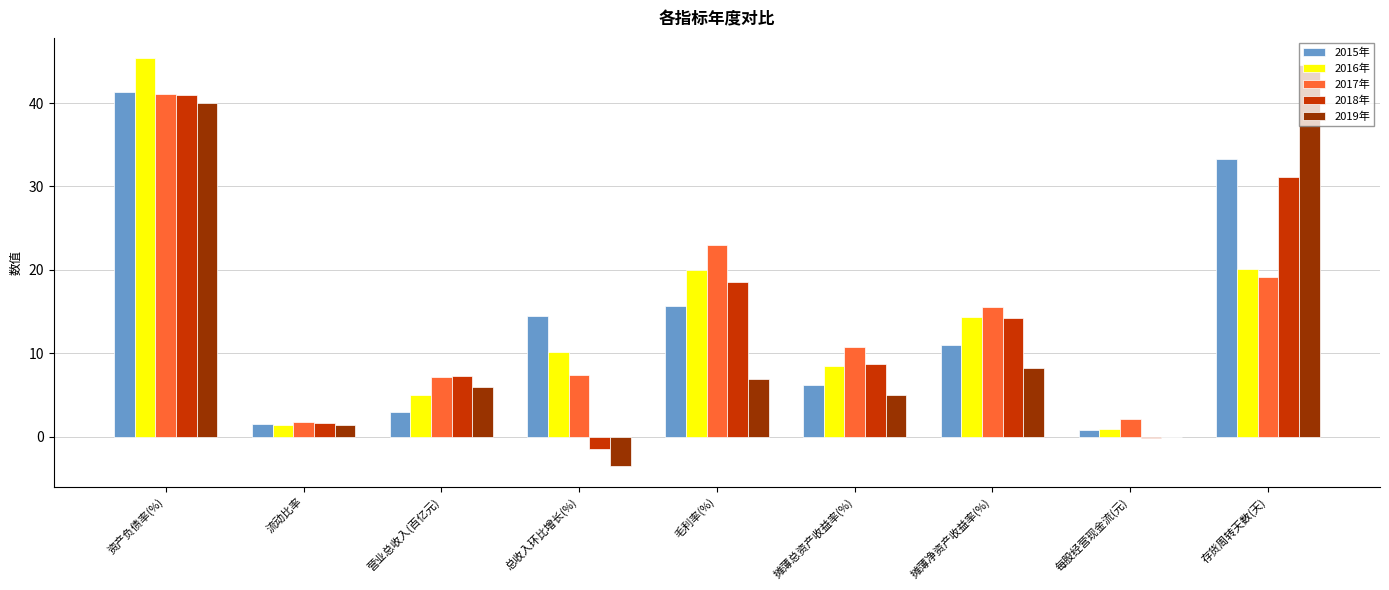

What is the average value of the 2018年 series?

13.4